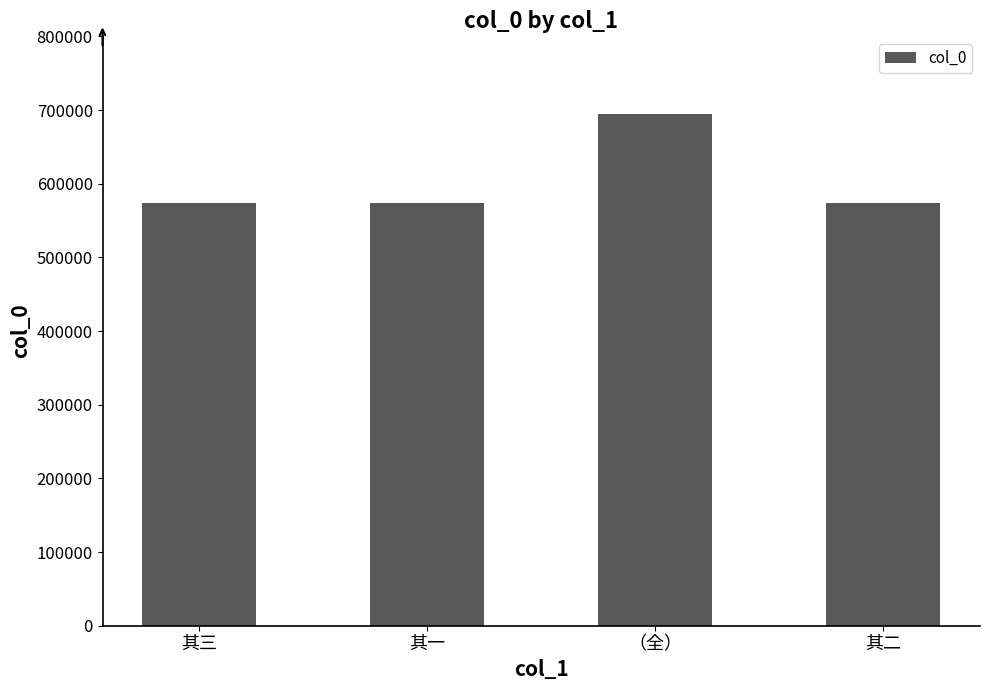

What is the label of the 2nd bar from the left?

其一